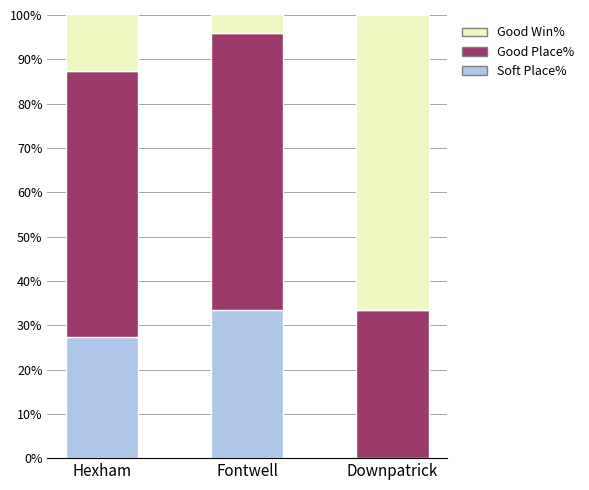

Which series has the largest total across all categories?

Soft Place%